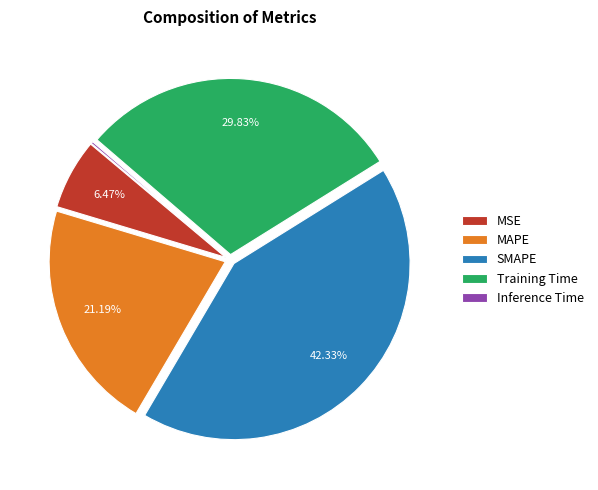

To the nearest percent, what is the average slice percentage?

20%